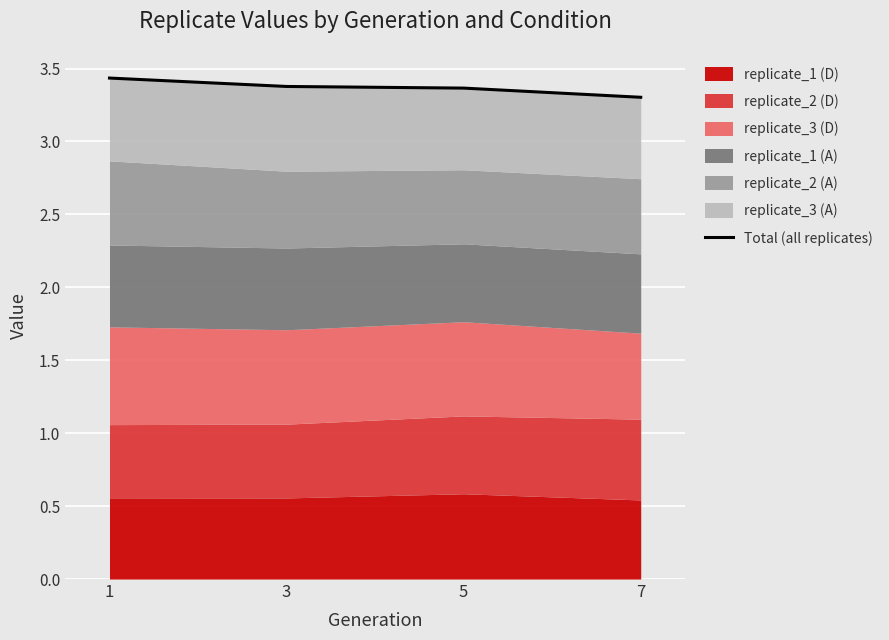

Where is the data nearest to the value 3?

7